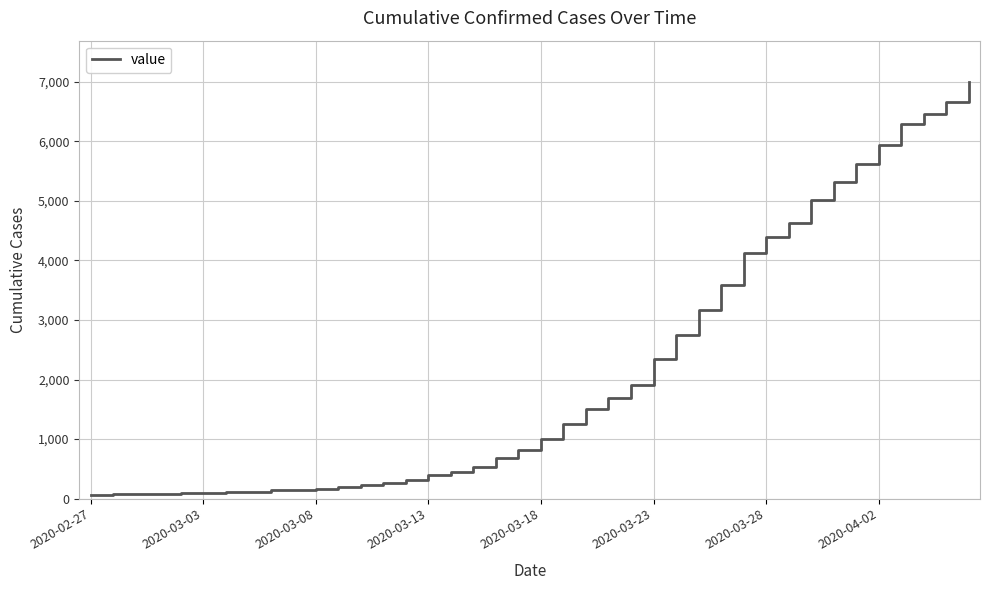

What is the maximum value shown in the chart?

6994